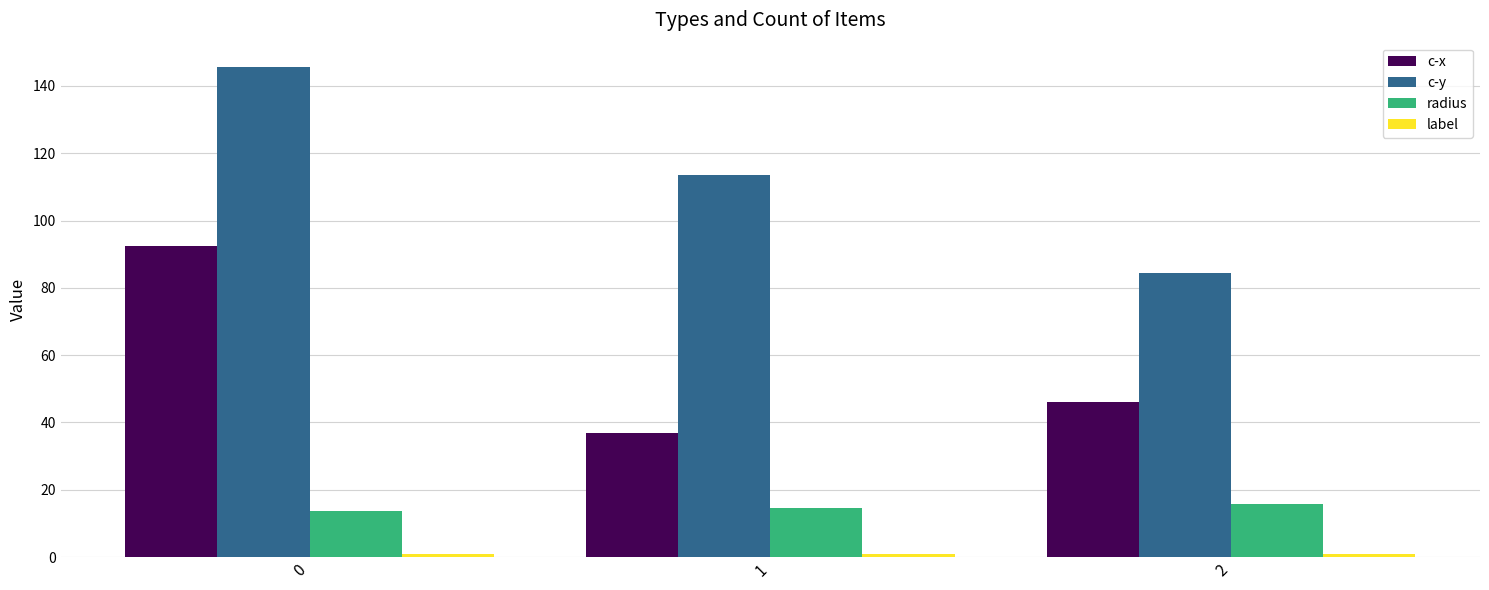

The value of radius at 0 is 18.8. True or false?

False